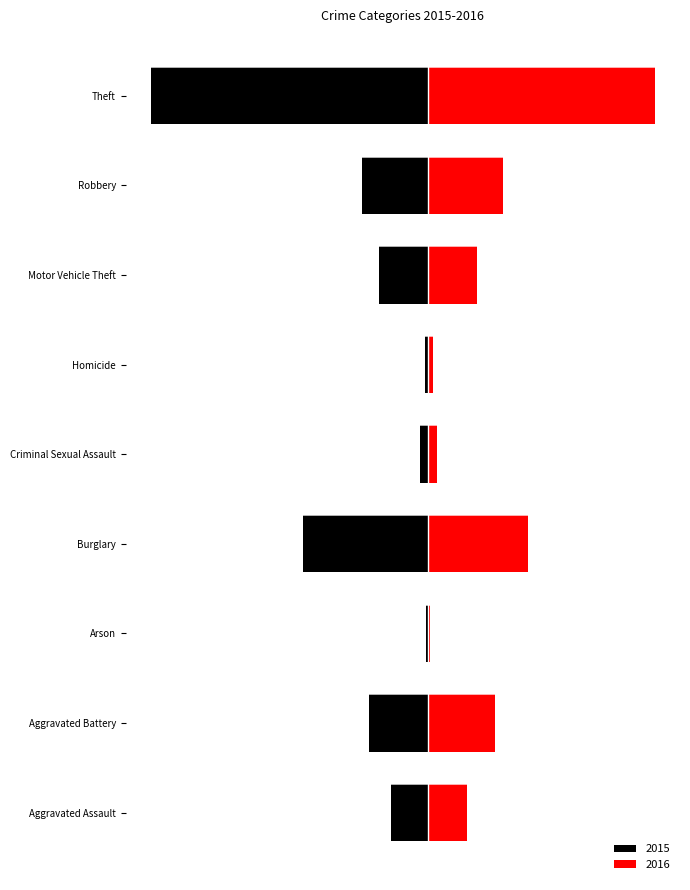

At which category is the sum across all series the highest?

Robbery